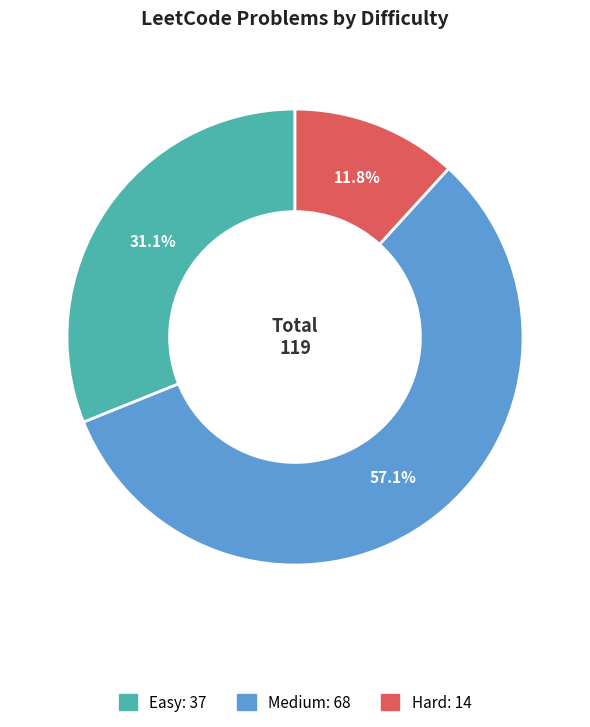

To the nearest percent, what is the difference between the Easy and Hard slice percentages?

19%